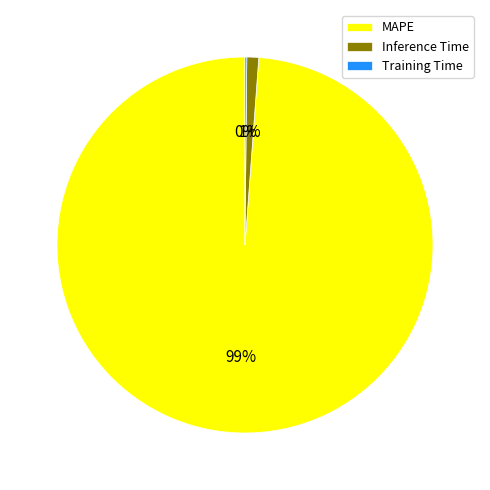

Which category has the biggest portion of the pie?

MAPE